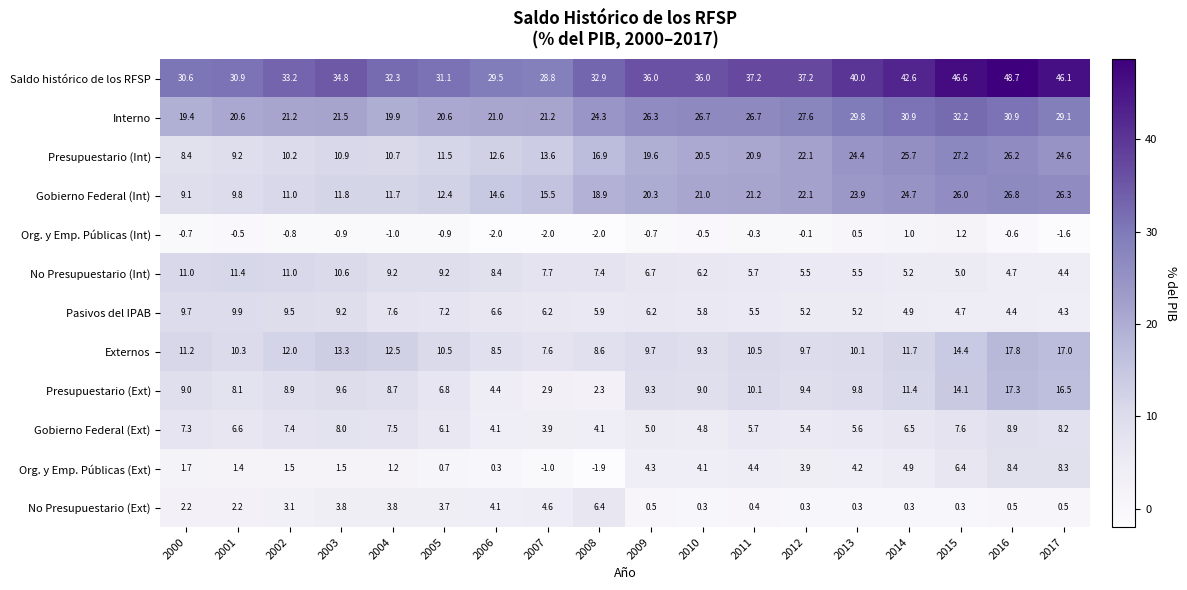

Which series has the largest total across all categories?

Saldo histórico de los RFSP